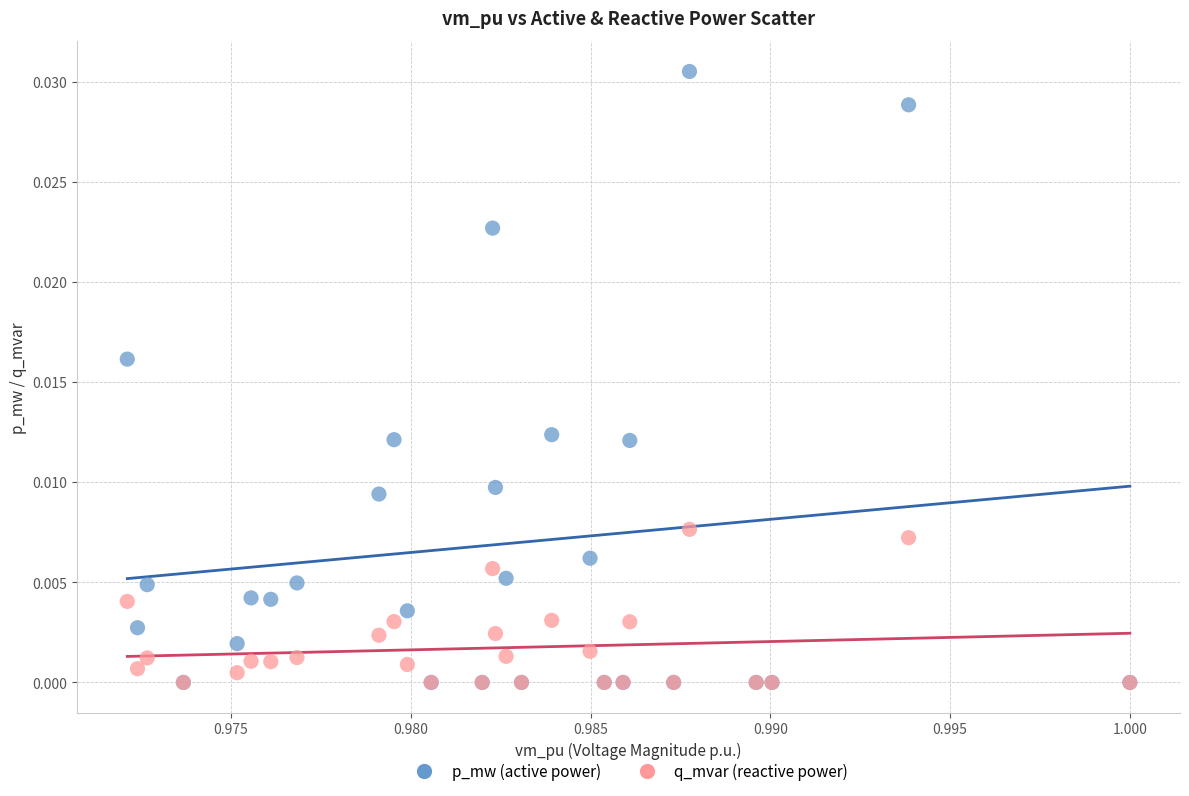

Which series reaches the maximum Y coordinate?

p_mw (active power)